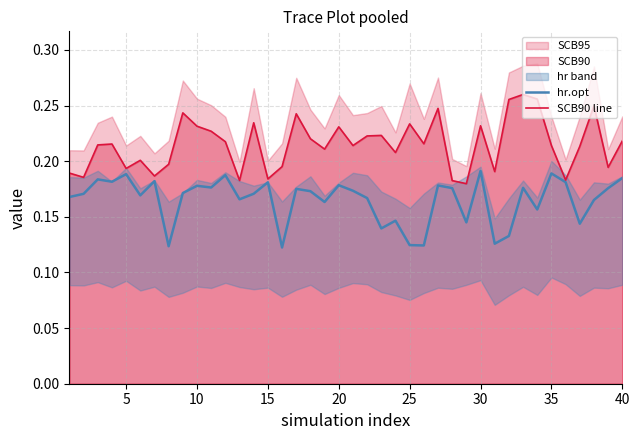

What is the value of the SCB90 line point at the 6th from the left?

0.2